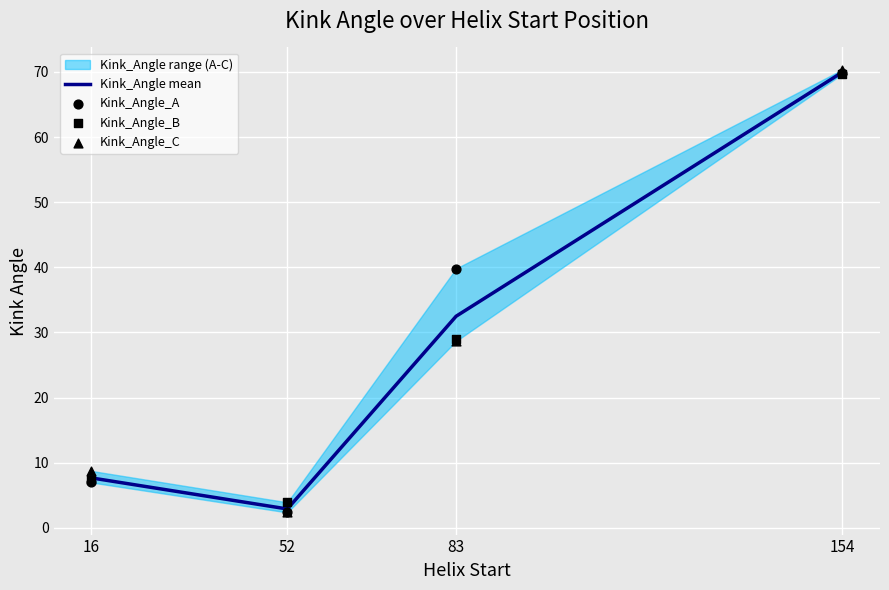

What is the total value across all series at 16?

30.7